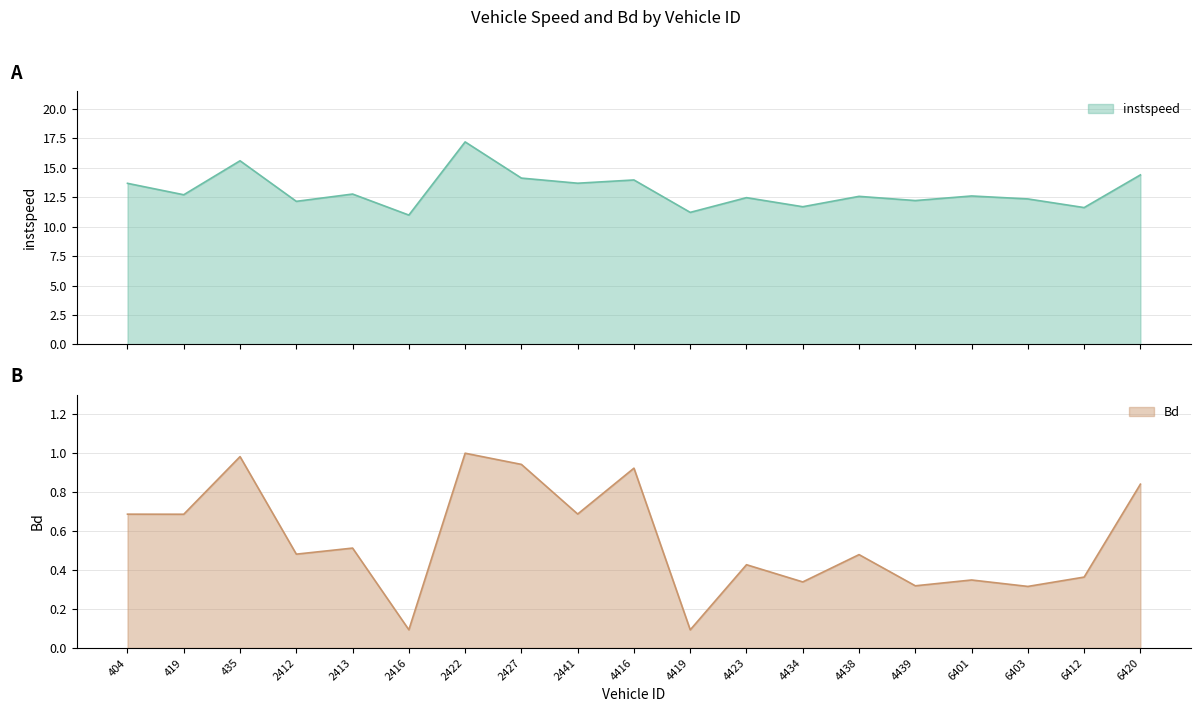

How many categories are shown in the chart?

19